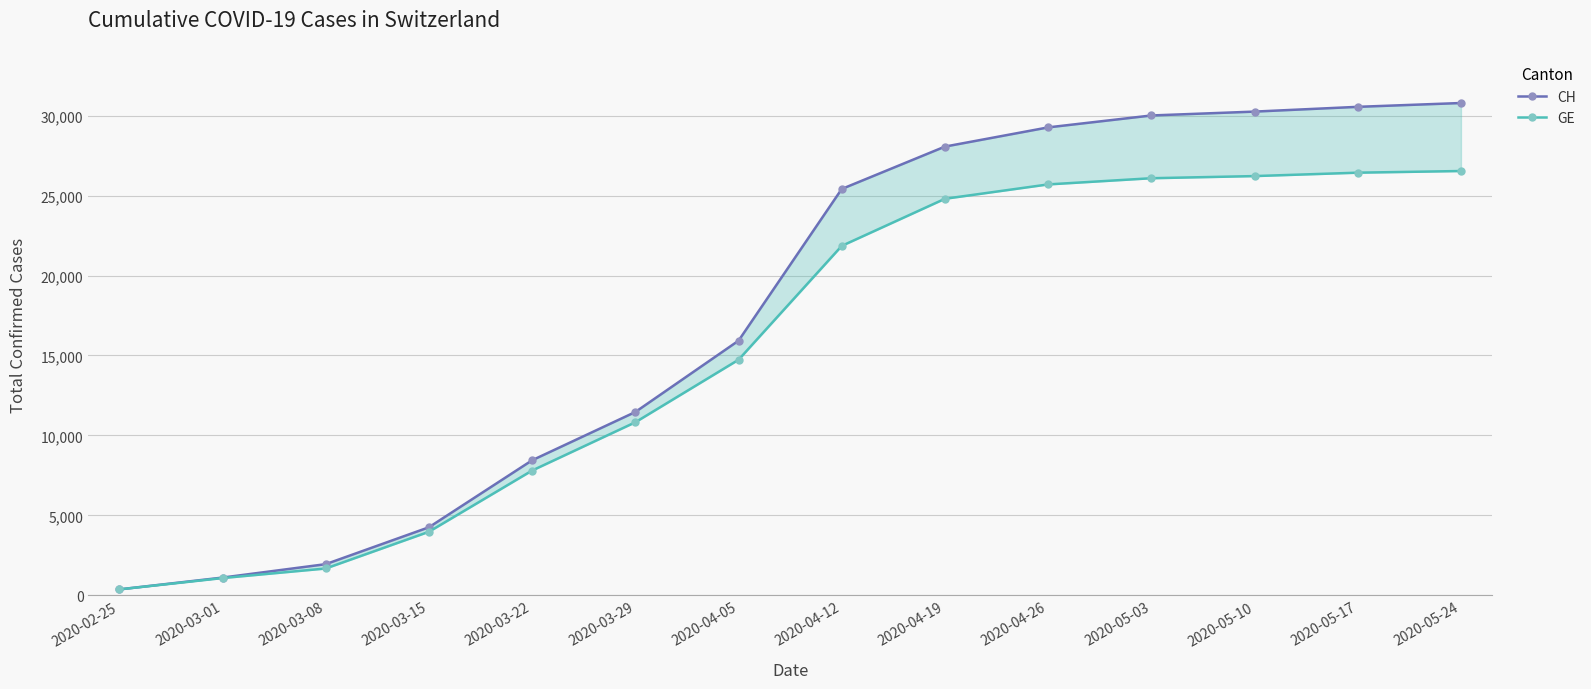

What is the value of the CH point at the 13th from the left?

30549